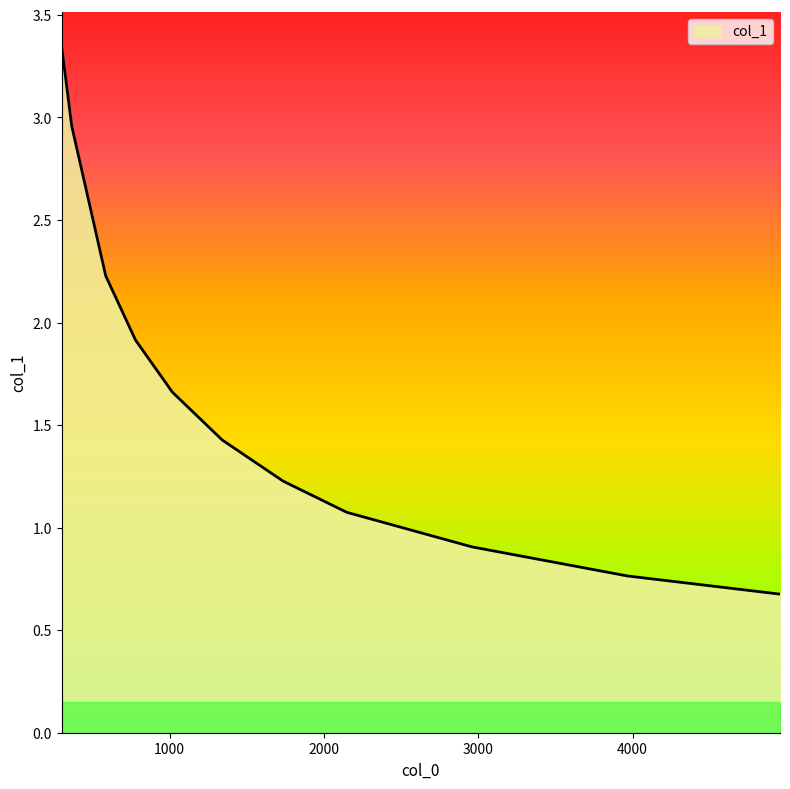

What is the smallest value displayed?

0.7